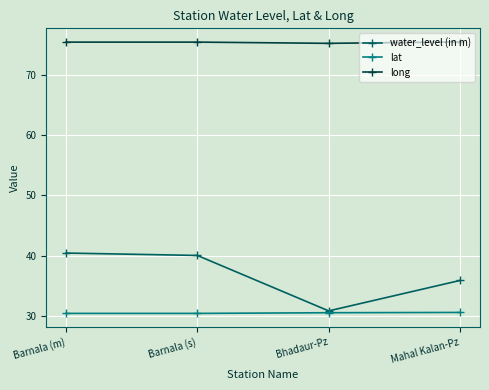

What is the difference between the water_level (in m) values at Bhadaur-Pz and Barnala (s)?

9.2